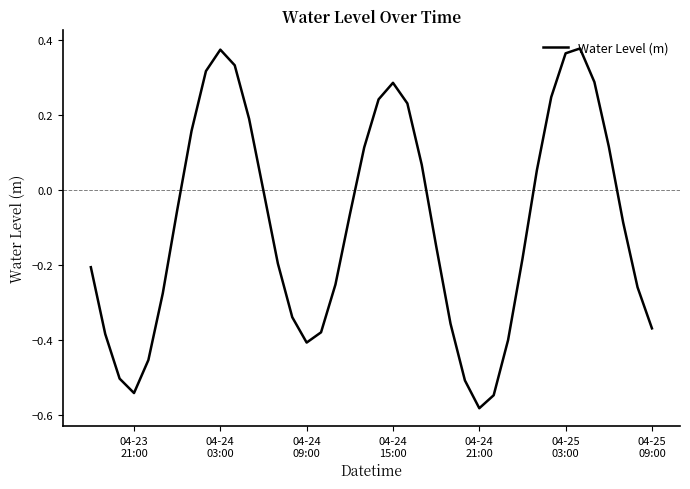

Count the number of data series in this chart.

1